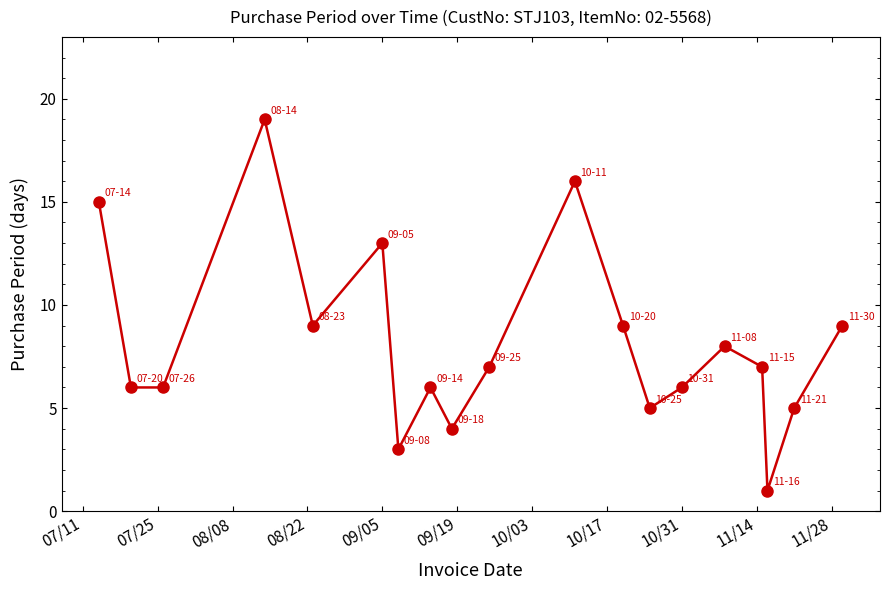

What is the value of the 17th point from the left?

1